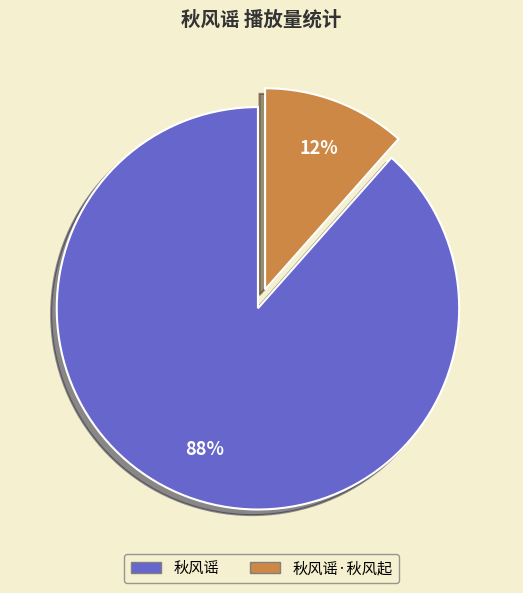

Is there any slice that represents more than half of the pie?

Yes